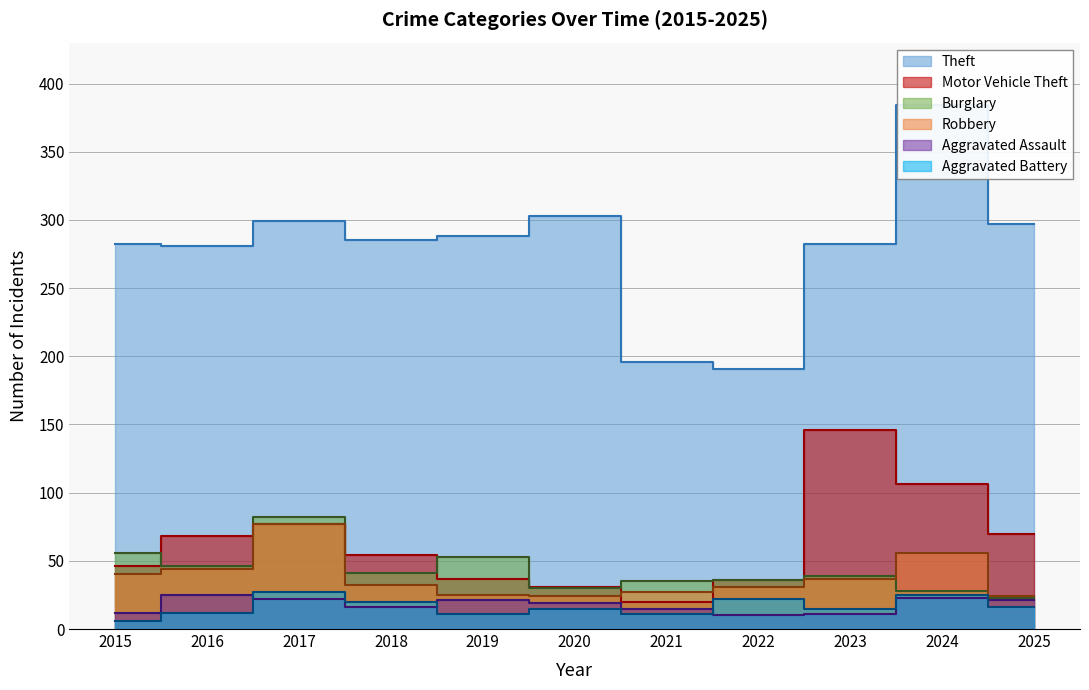

Which category has the lowest value in the Aggravated Battery series?

2015